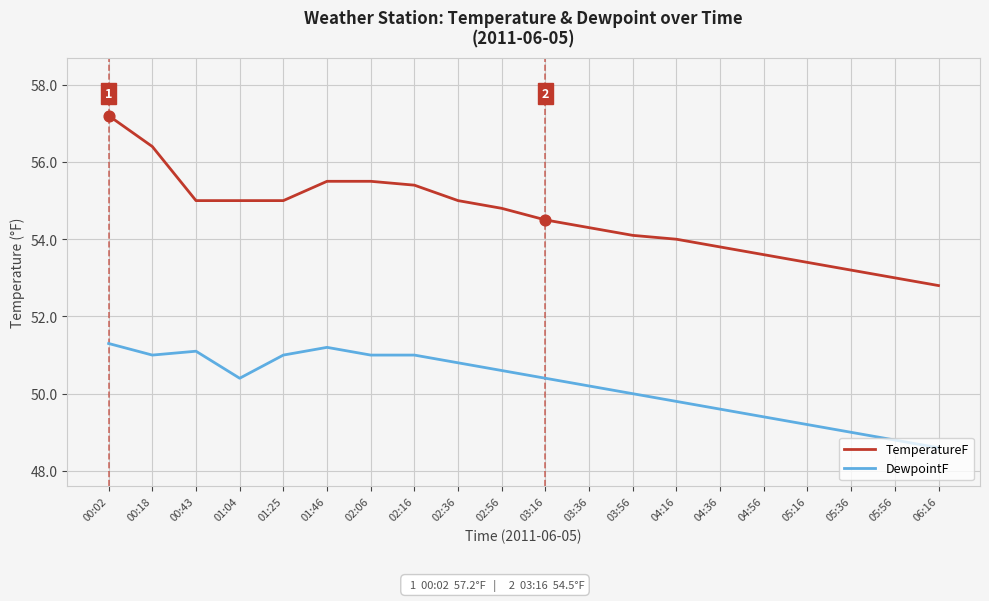

Which series has the widest spread of values?

TemperatureF